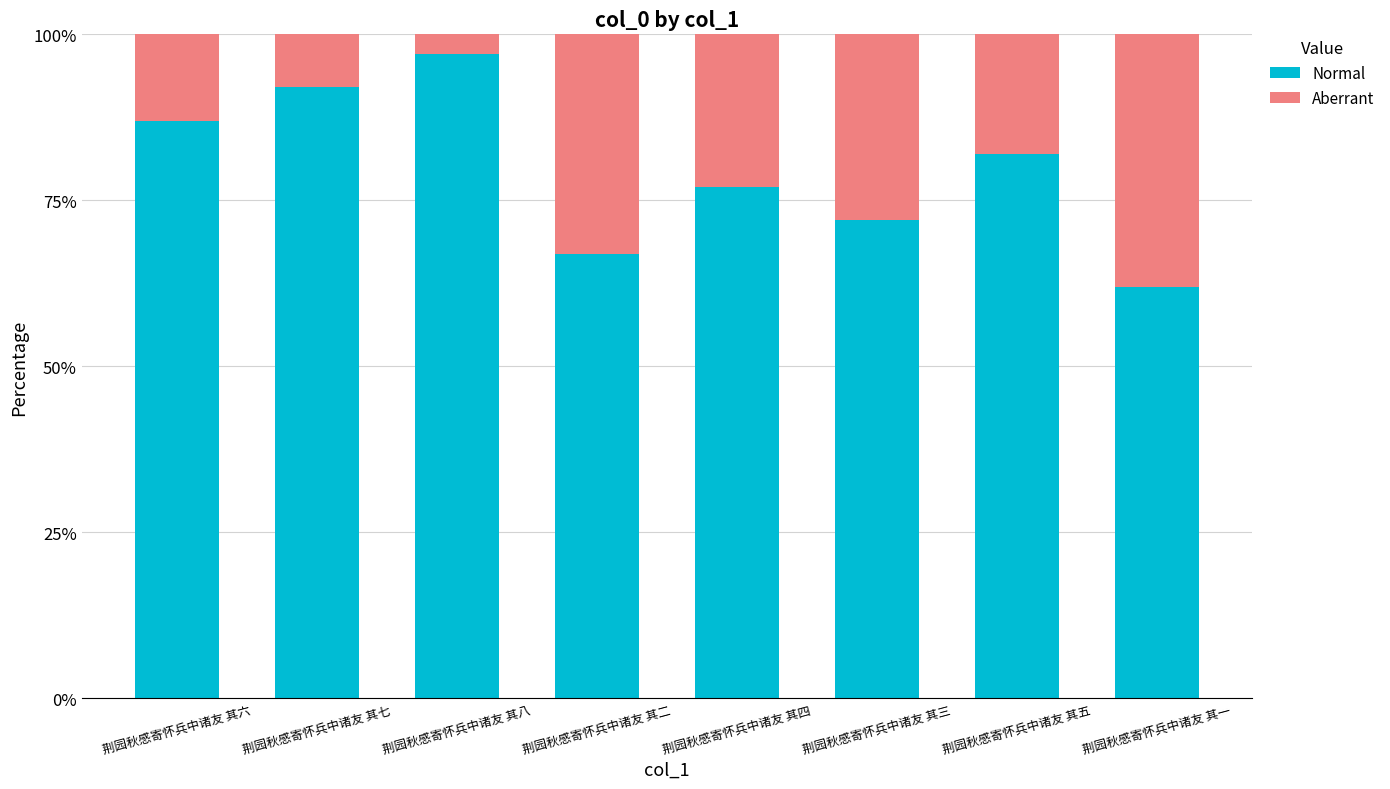

The value of Normal at 荆园秋感寄怀兵中诸友 其八 is 97. True or false?

True